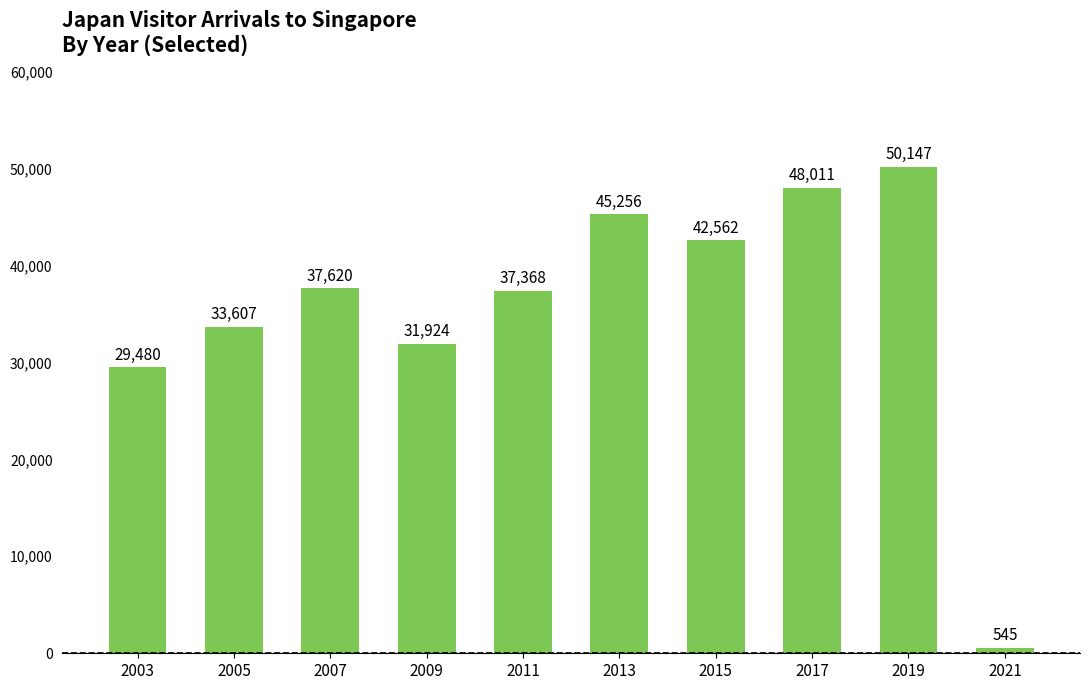

Is it true that the value at 2003 is 11255?

False